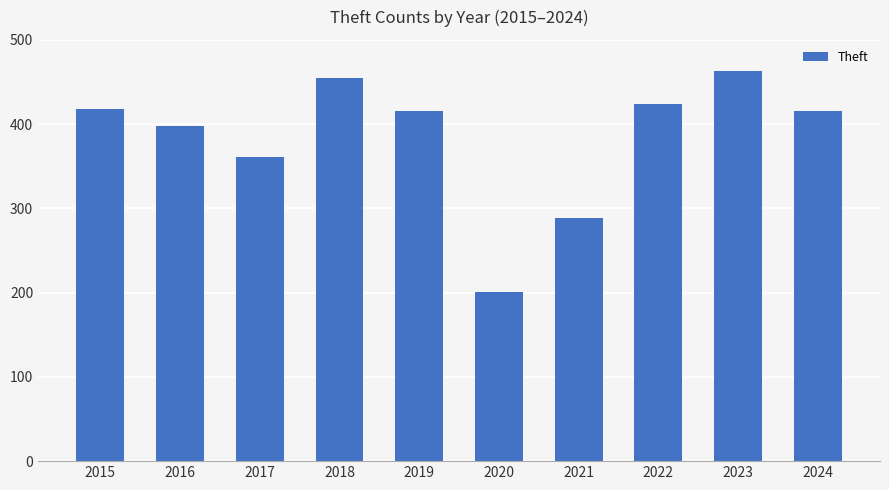

Which label corresponds to the largest value in the chart?

2023